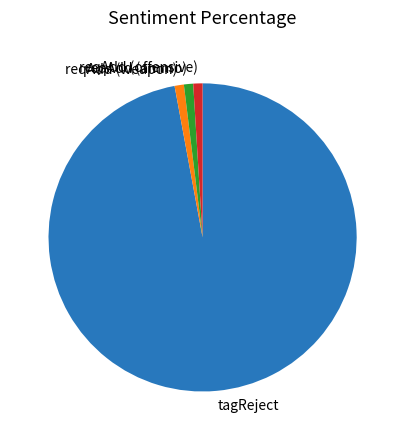

What is the largest slice in the pie chart?

tagReject